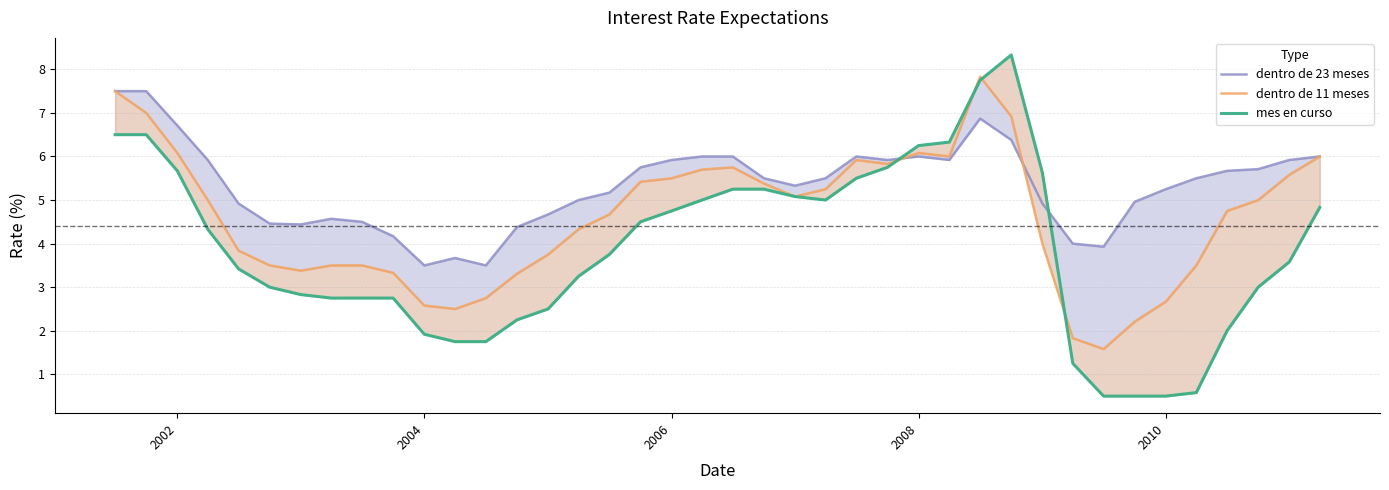

How many intersections are there between dentro de 23 meses and mes en curso?

2